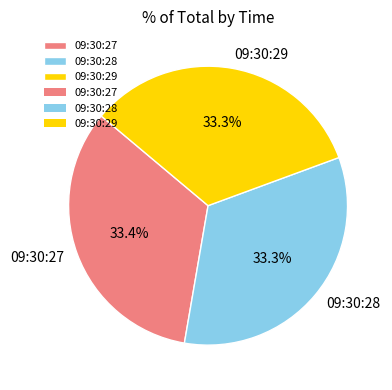

What percentage do 09:30:27 and 09:30:28 together represent?

66.7%